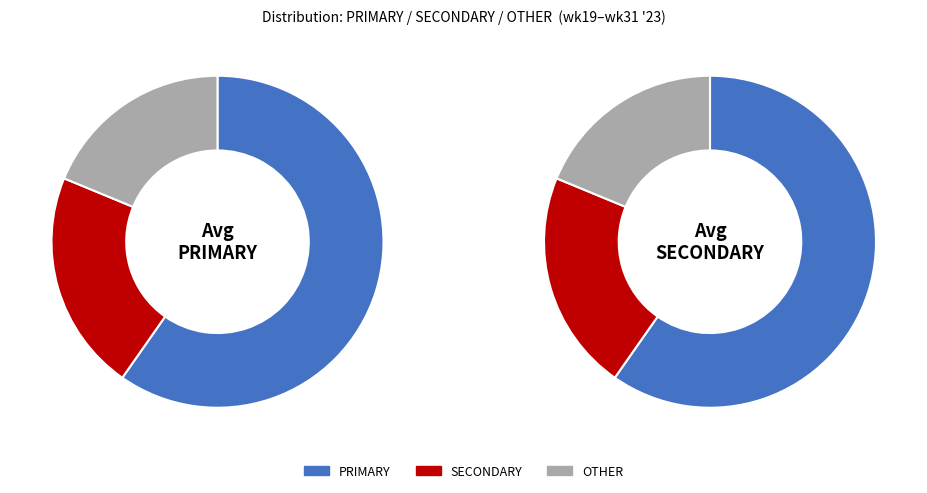

Does '23 wk25 account for over 50% of the chart?

No